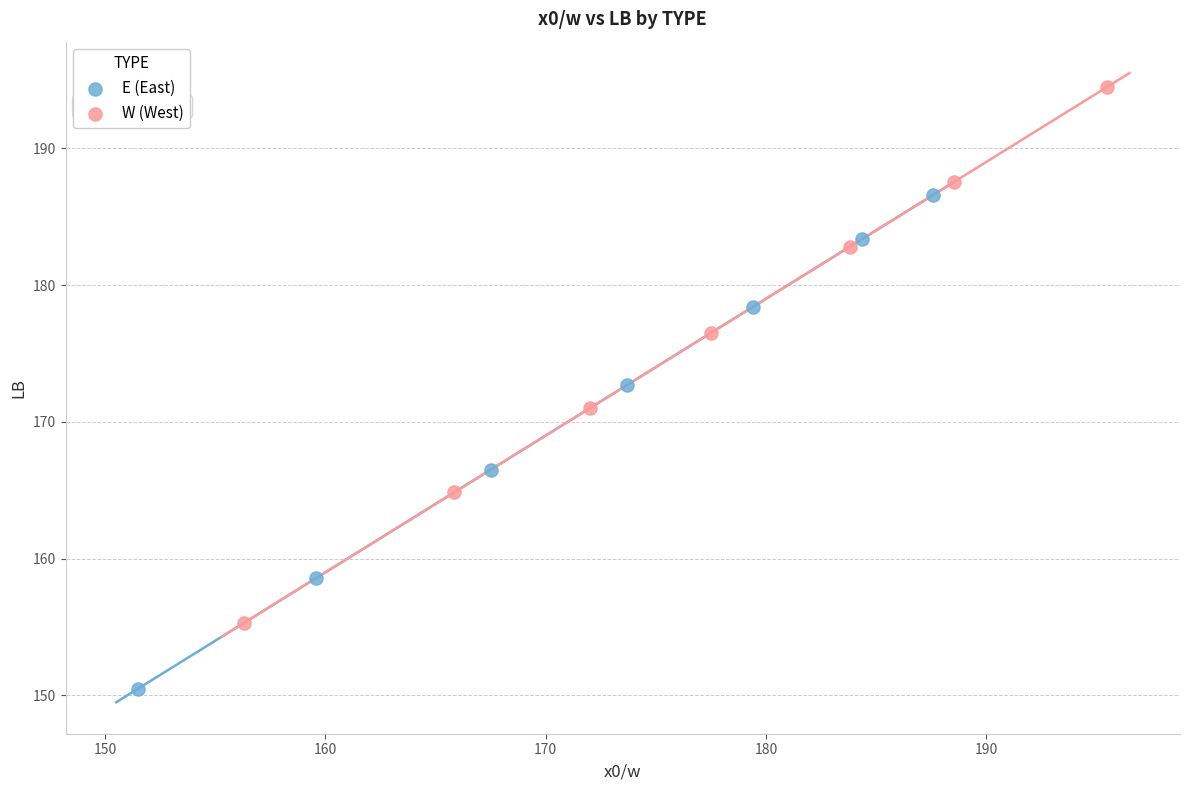

What are all the series names shown in the legend?

E (East), W (West)